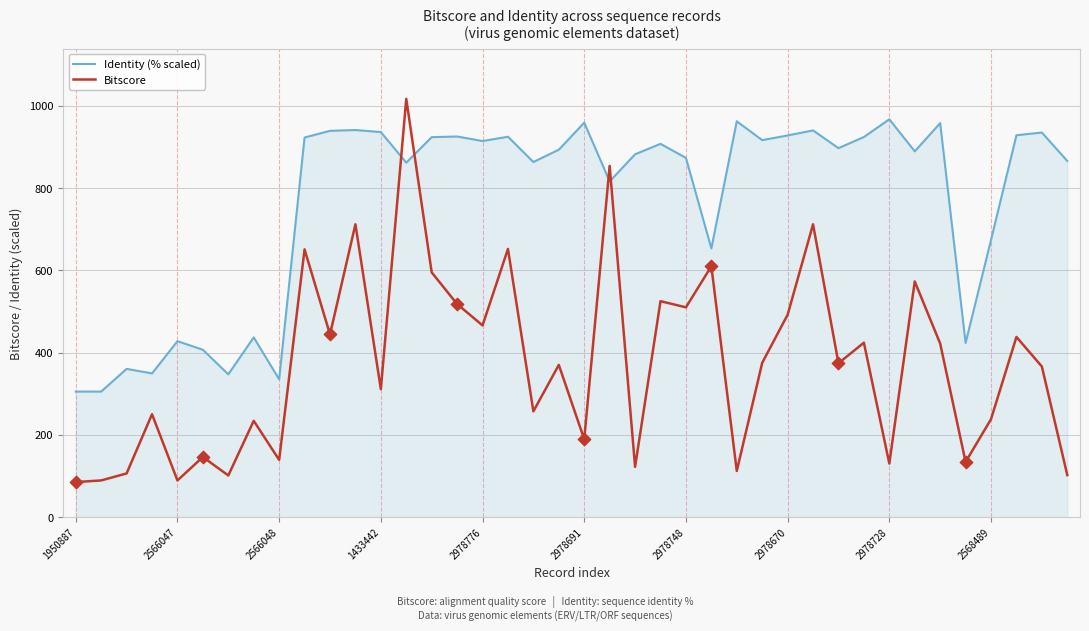

What are all the series names shown in the legend?

Identity (% scaled), Bitscore